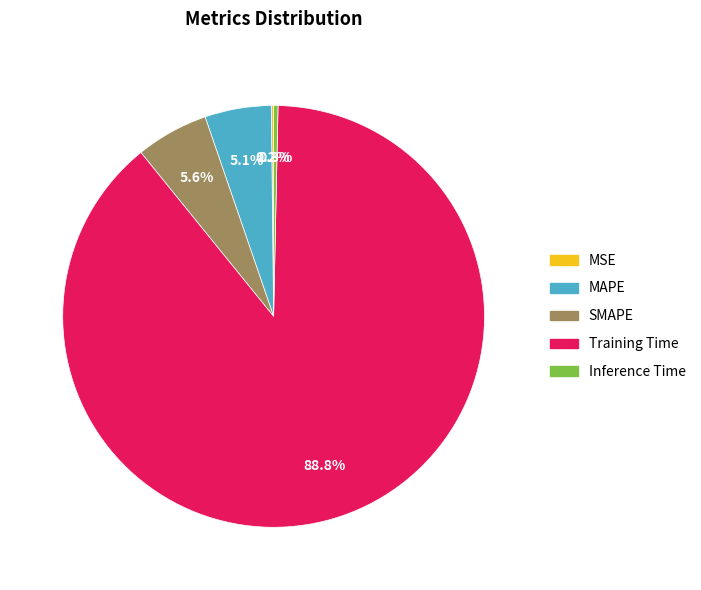

Combined, do SMAPE and MAPE account for over 50%?

No